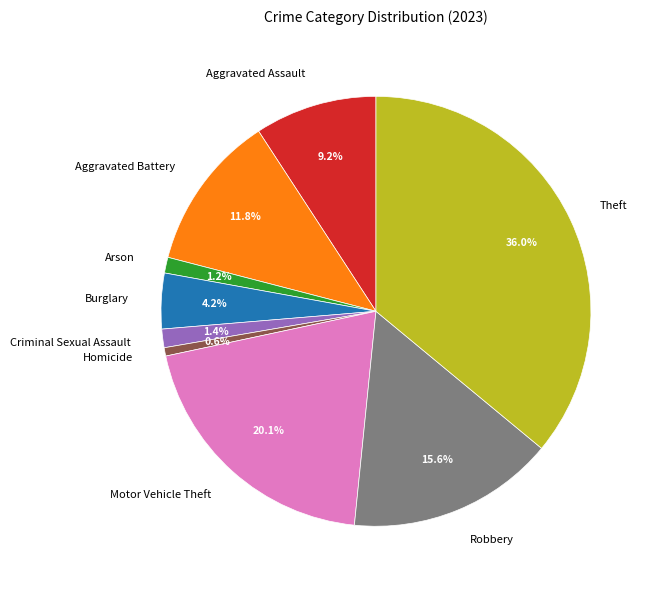

Approximately how many times larger is the value at Theft compared to Robbery?

2.3